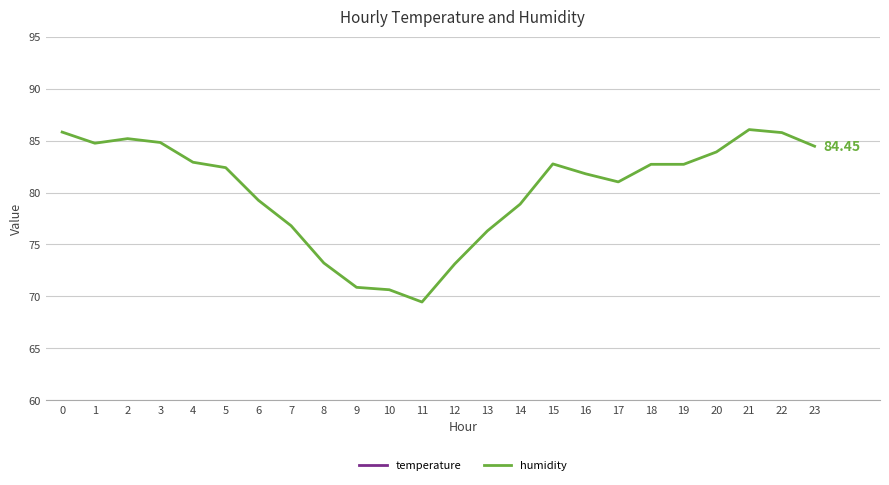

Which series has the largest total across all categories?

humidity